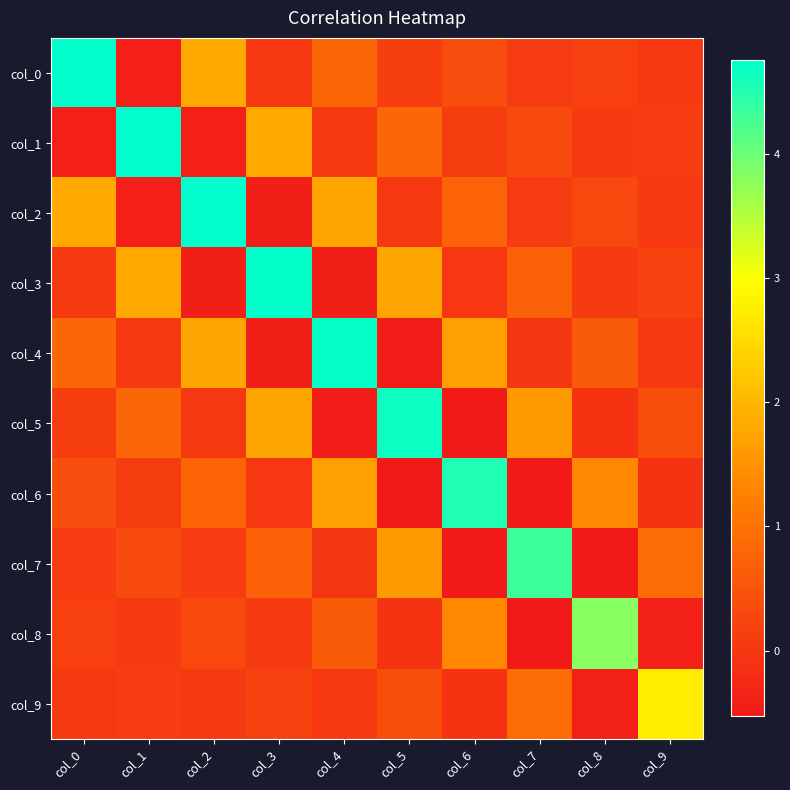

Reading right to left, what are all the values shown in this chart?

col_0: col_9=0.0	col_8=0.1	col_7=0.1	col_6=0.4	col_5=0.1	col_4=0.8	col_3=0.0	col_2=1.8	col_1=-0.4	col_0=4.8
col_1: col_9=0.1	col_8=0.1	col_7=0.3	col_6=0.1	col_5=0.8	col_4=0.0	col_3=1.8	col_2=-0.4	col_1=4.7	col_0=-0.4
col_2: col_9=0.0	col_8=0.3	col_7=0.1	col_6=0.8	col_5=0.0	col_4=1.8	col_3=-0.4	col_2=4.7	col_1=-0.4	col_0=1.8
col_3: col_9=0.2	col_8=0.1	col_7=0.7	col_6=0.0	col_5=1.7	col_4=-0.4	col_3=4.7	col_2=-0.4	col_1=1.8	col_0=0.0
col_4: col_9=0.0	col_8=0.6	col_7=-0.0	col_6=1.7	col_5=-0.5	col_4=4.7	col_3=-0.4	col_2=1.8	col_1=0.0	col_0=0.8
col_5: col_9=0.4	col_8=-0.1	col_7=1.6	col_6=-0.5	col_5=4.7	col_4=-0.5	col_3=1.7	col_2=0.0	col_1=0.8	col_0=0.1
col_6: col_9=-0.1	col_8=1.4	col_7=-0.5	col_6=4.5	col_5=-0.5	col_4=1.7	col_3=0.0	col_2=0.8	col_1=0.1	col_0=0.4
col_7: col_9=0.9	col_8=-0.5	col_7=4.3	col_6=-0.5	col_5=1.6	col_4=-0.0	col_3=0.7	col_2=0.1	col_1=0.3	col_0=0.1
col_8: col_9=-0.4	col_8=3.8	col_7=-0.5	col_6=1.4	col_5=-0.1	col_4=0.6	col_3=0.1	col_2=0.3	col_1=0.1	col_0=0.1
col_9: col_9=2.8	col_8=-0.4	col_7=0.9	col_6=-0.1	col_5=0.4	col_4=0.0	col_3=0.2	col_2=0.0	col_1=0.1	col_0=0.0